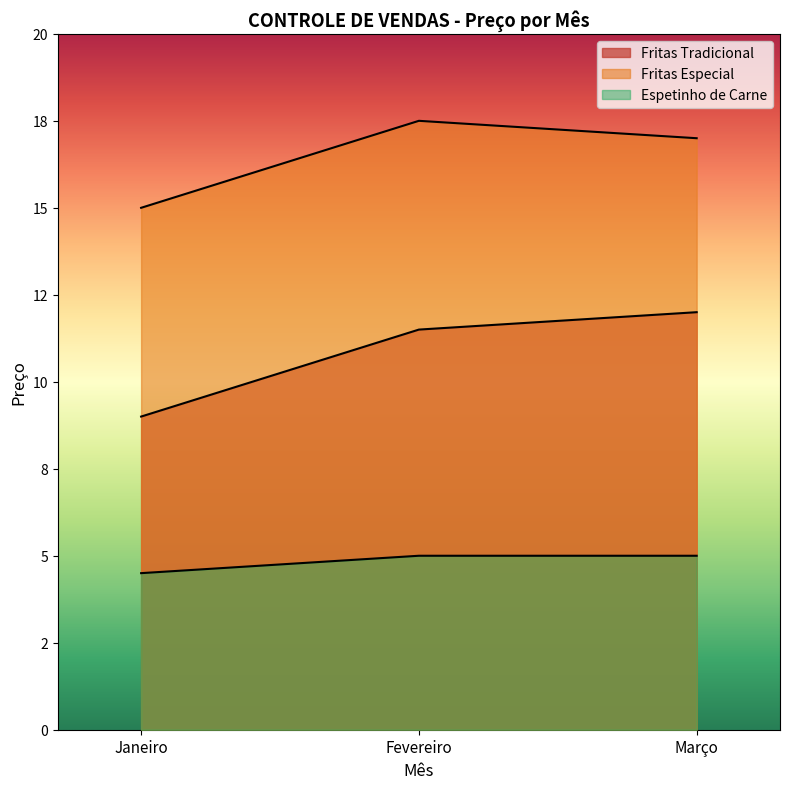

The value of Fritas Tradicional at Março is 21.3. True or false?

False